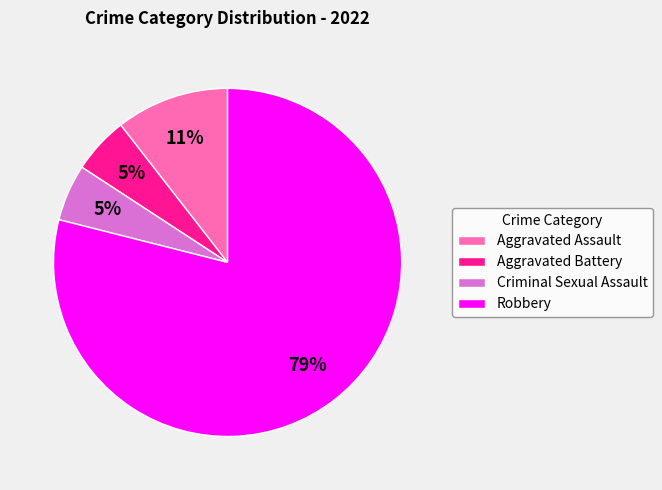

What is the largest slice in the pie chart?

Robbery